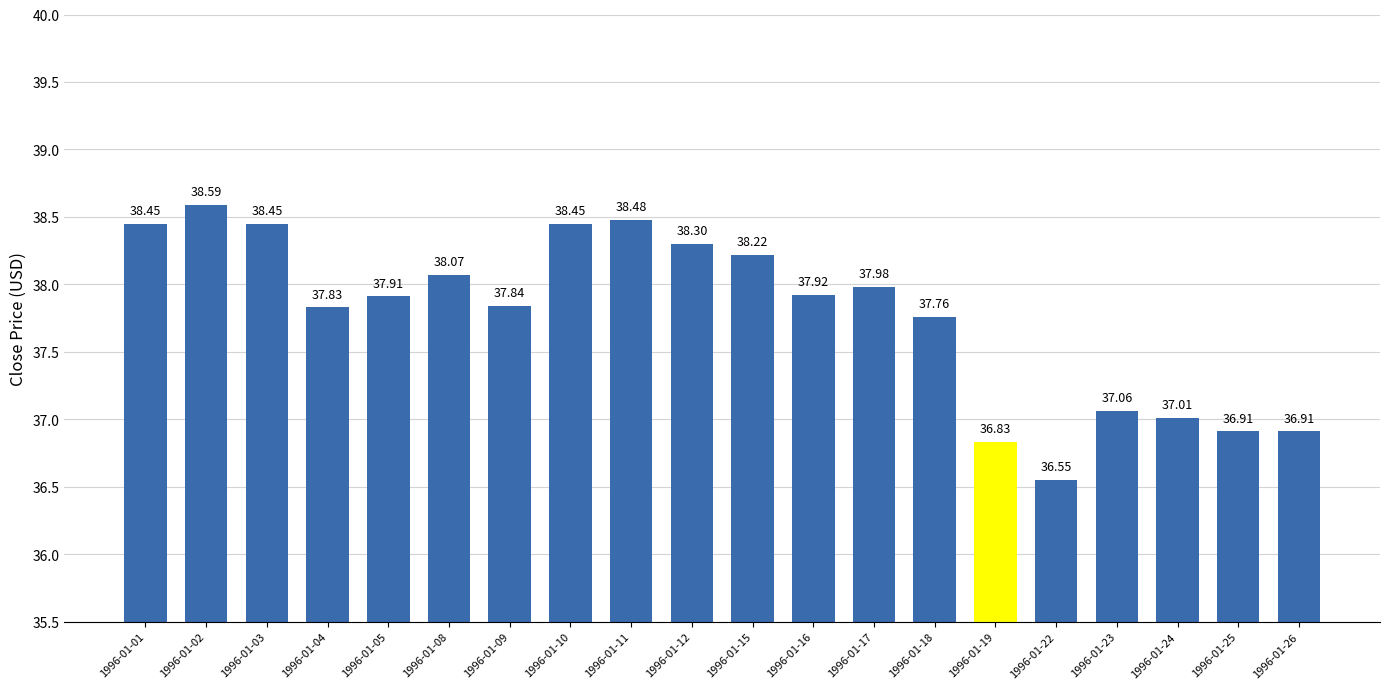

What is the change in value from 1996-01-03 to 1996-01-24?

-1.4